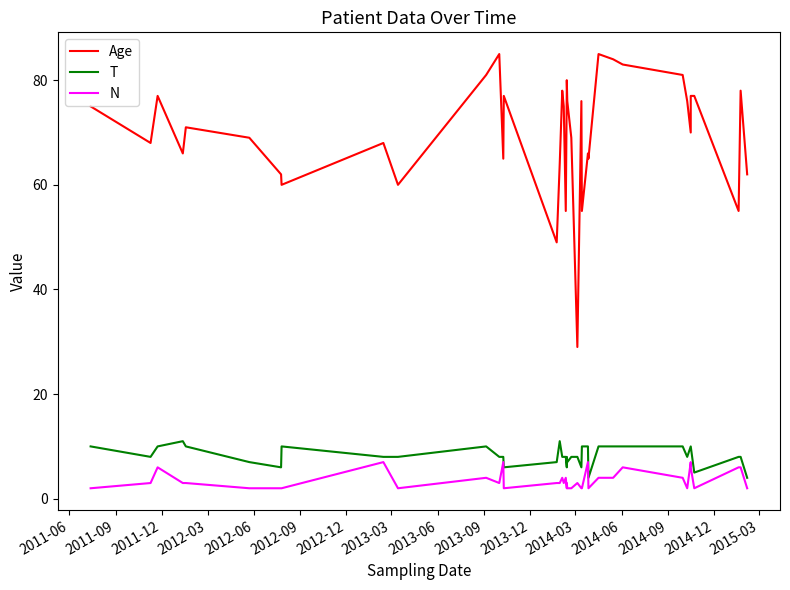

What is the minimum value shown in the chart?

2